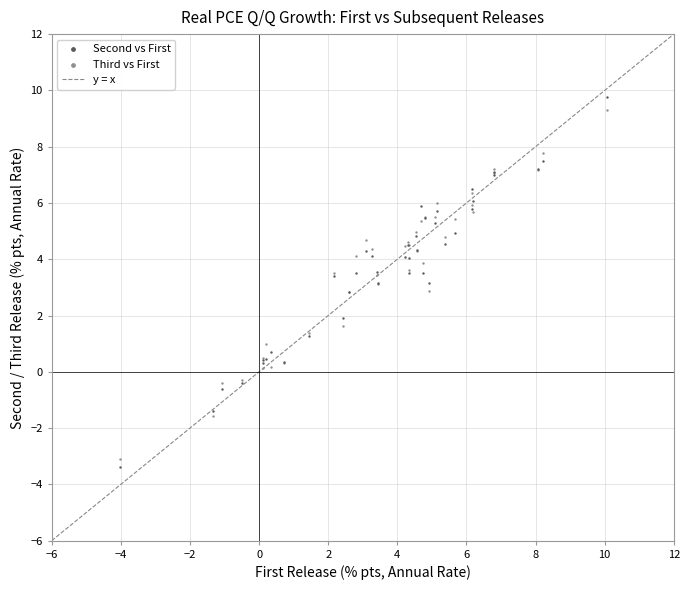

Which series reaches the minimum Y coordinate?

Second vs First